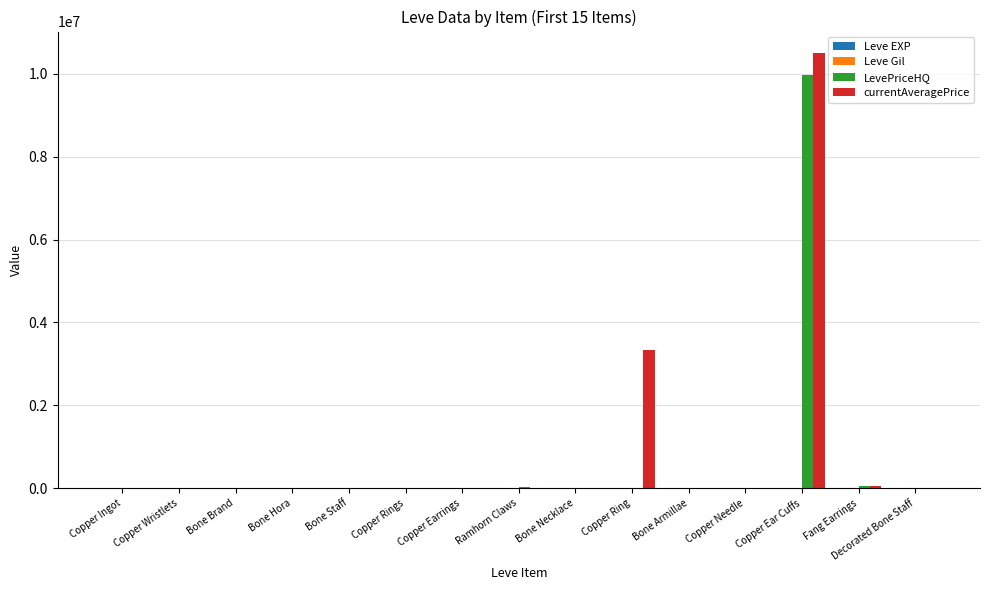

The LevePriceHQ series shows -4058922 at Copper Earrings. True or false?

False